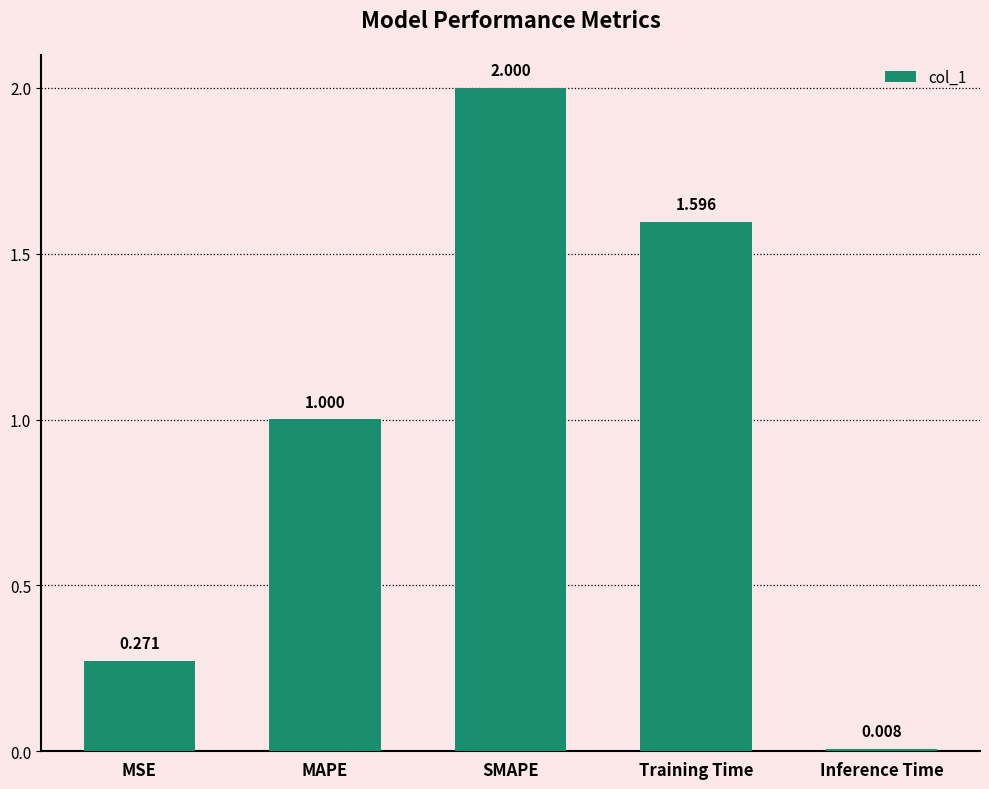

How many data points are less than 1?

2